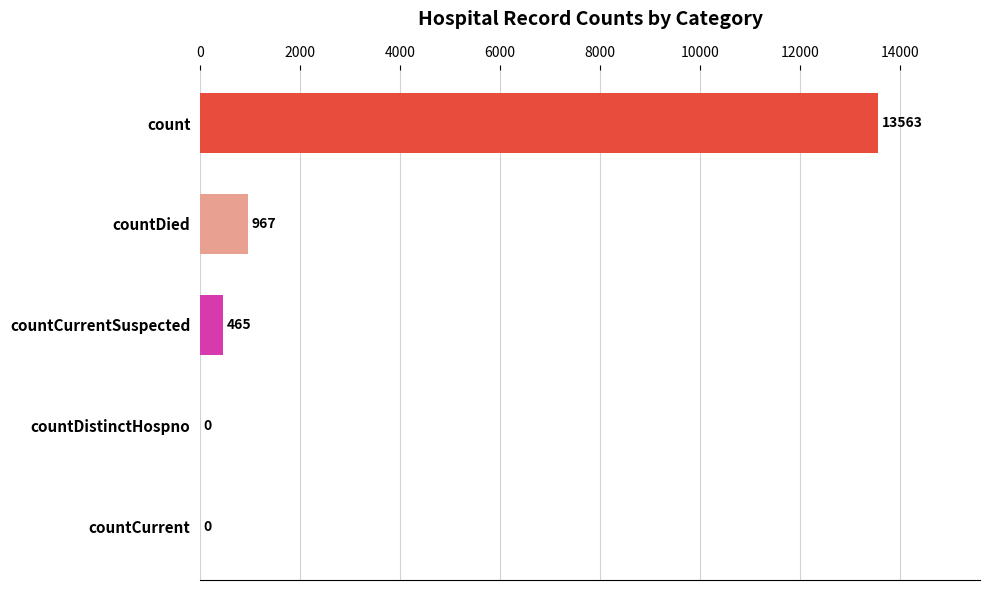

Which has a higher value, countCurrent or count?

count